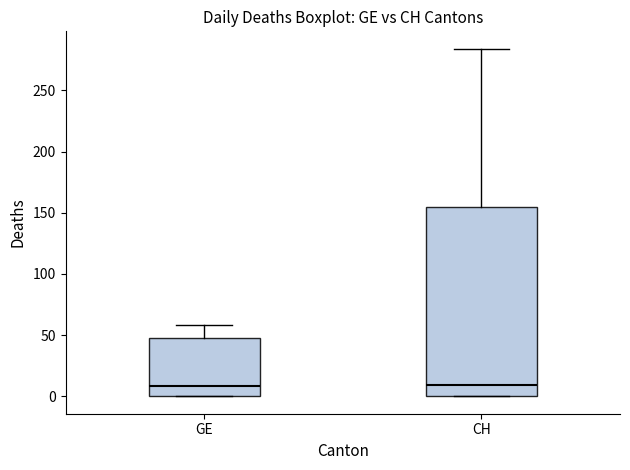

Where does the median line of the box for CH sit on the y-axis? The values are not printed on the chart, so give them approximately, as read against the axis.

10